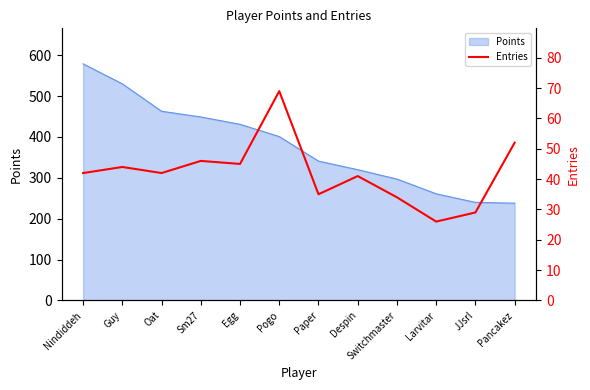

Rank the categories by value from highest to lowest.

Pogo, Pancakez, Sm27, Egg, Guy, Nindiddeh, Oat, Despin, Paper, Switchmaster, JJsrl, Larvitar